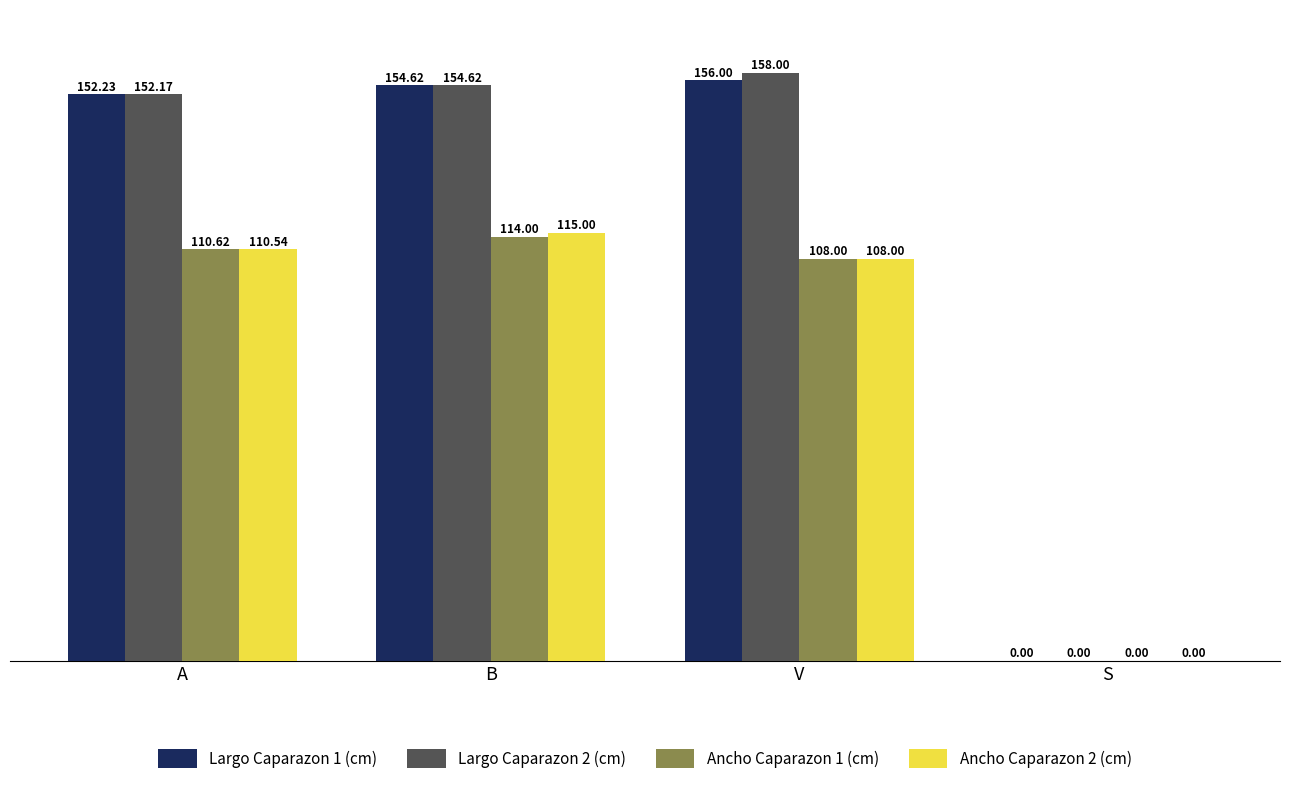

What is the maximum value shown in the chart?

158.0